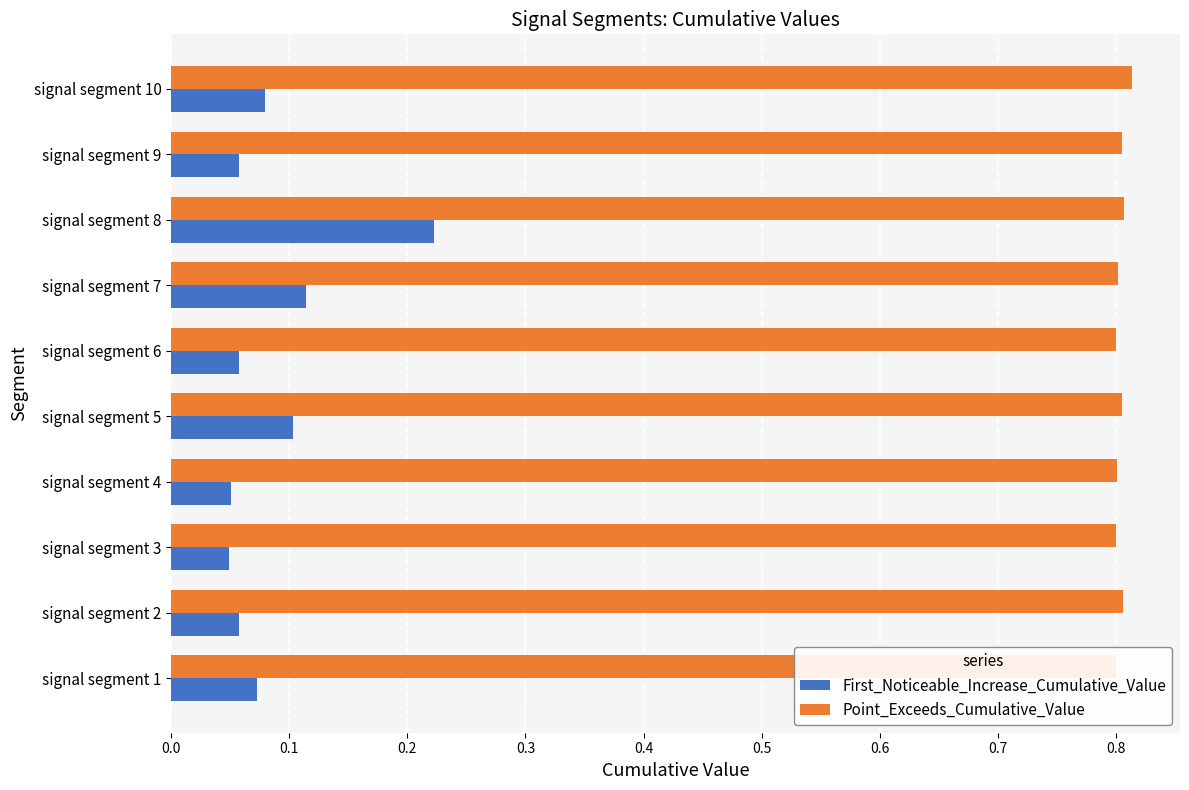

At how many categories does at least one series exceed 0?

10